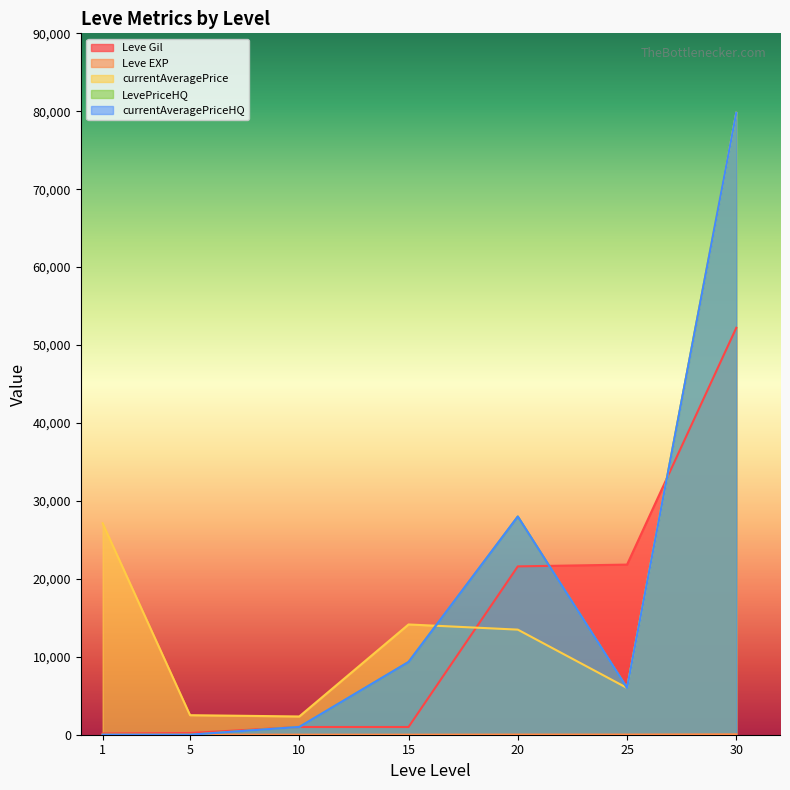

Which category has the highest value across all series?

30